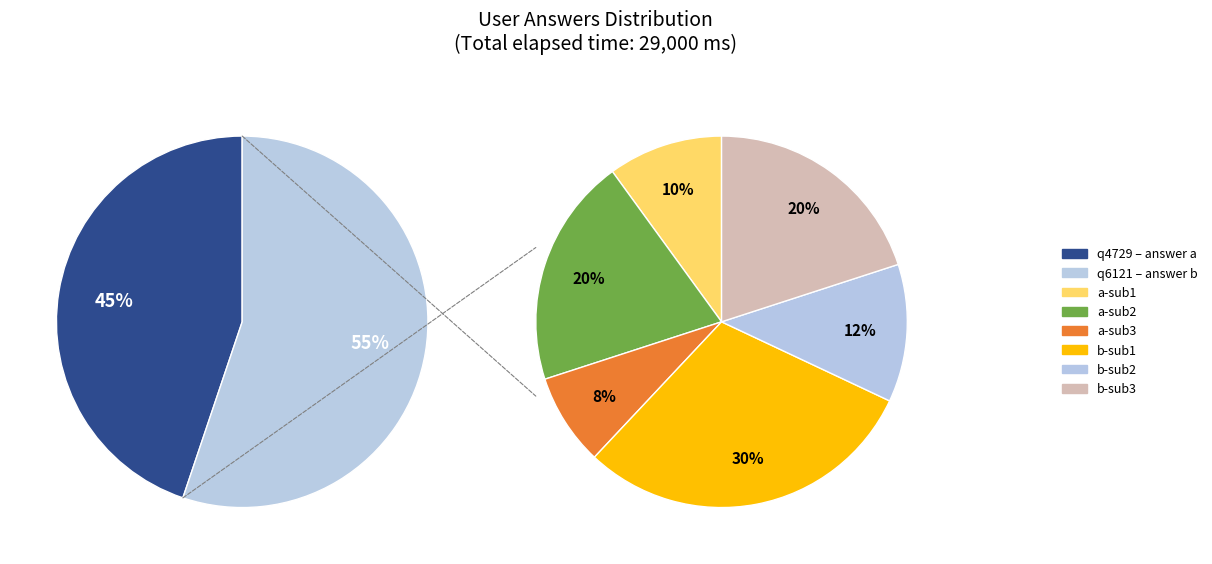

Which category has the biggest portion of the pie?

q6121 (b)